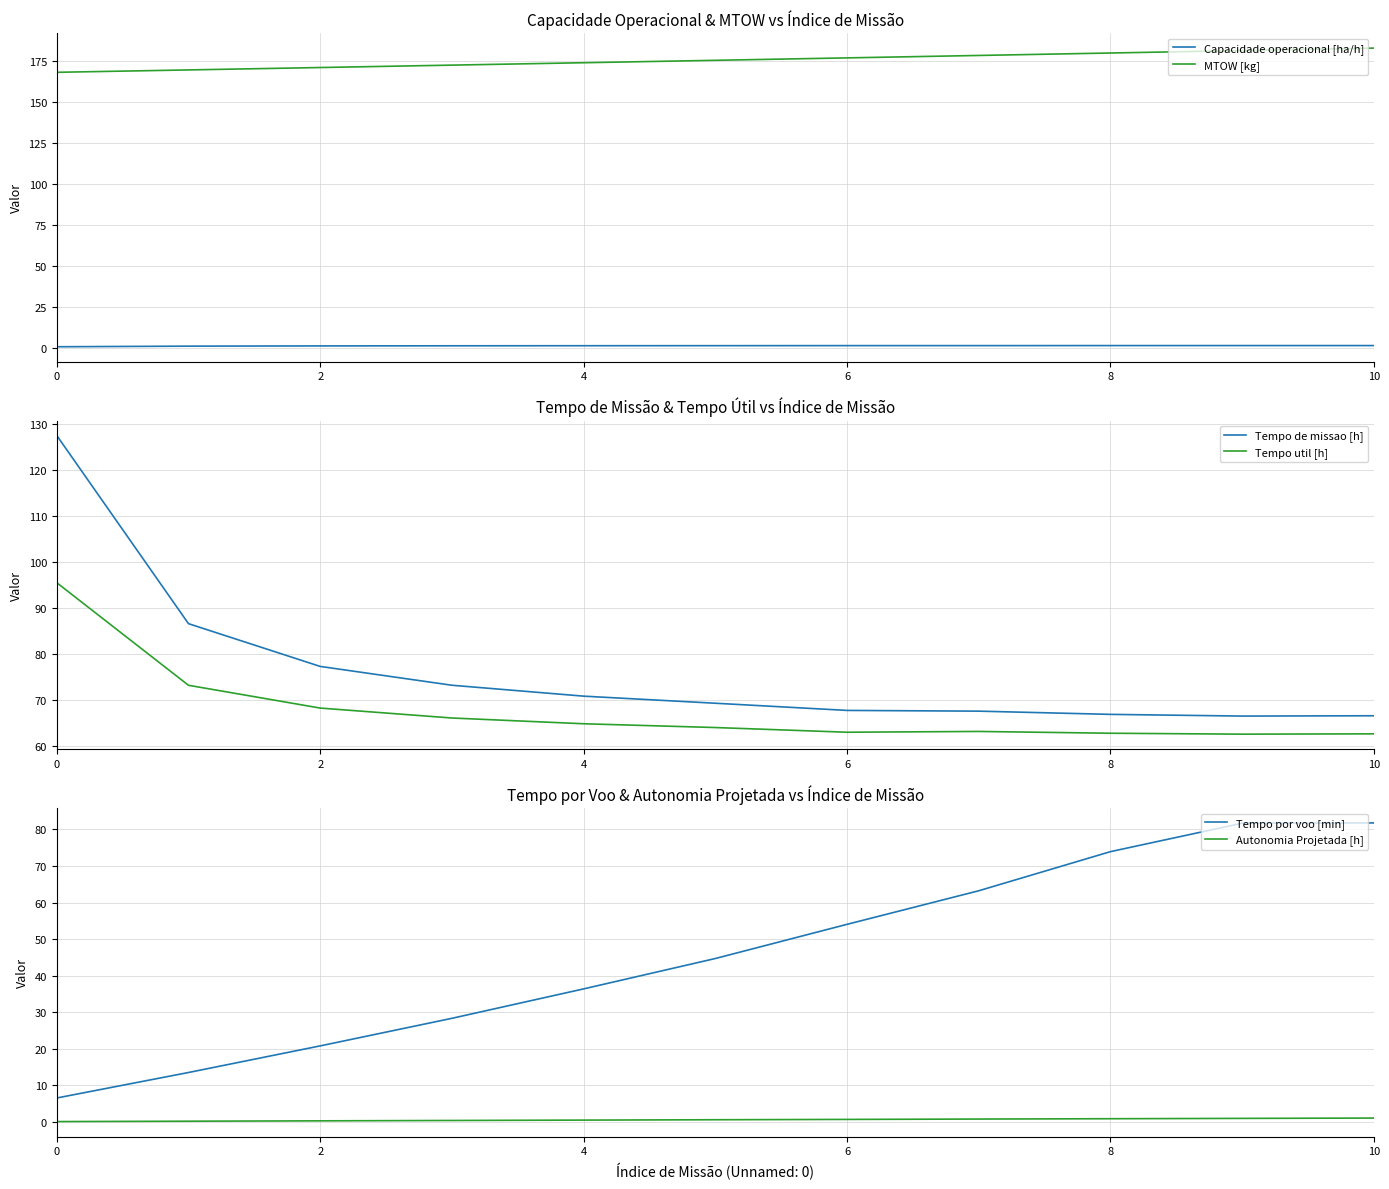

Does the chart display data point markers on the line(s)?

No